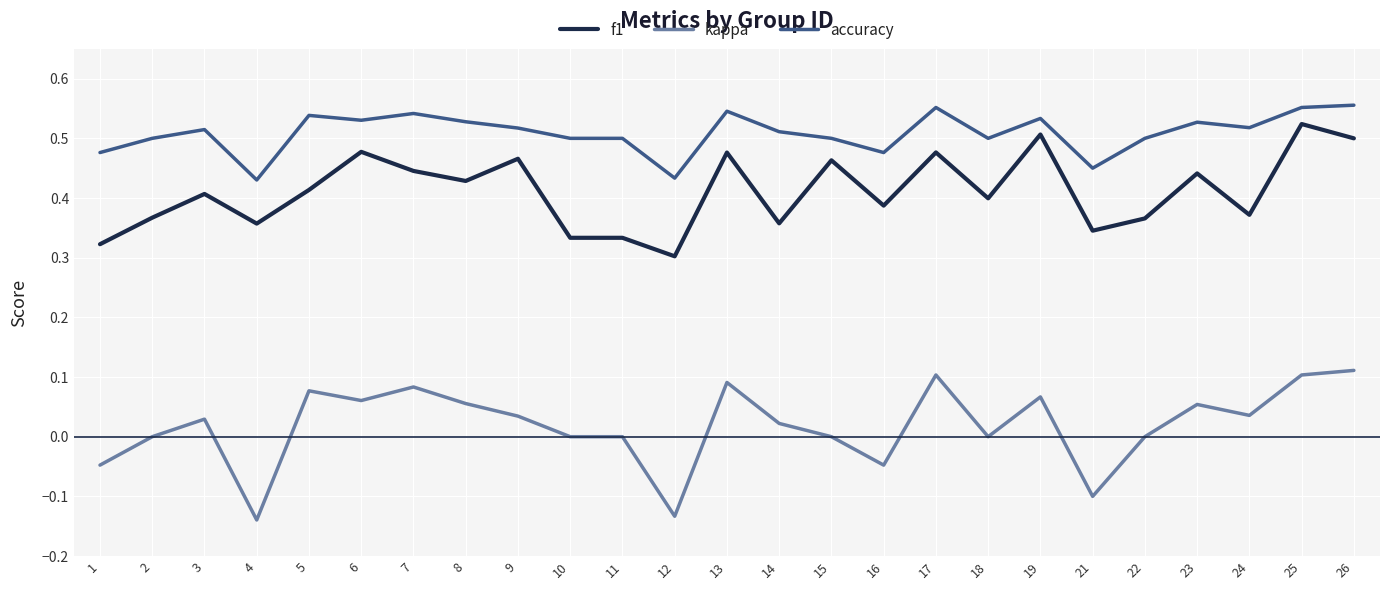

At 23, list the series in order from largest to smallest.

accuracy, f1, kappa